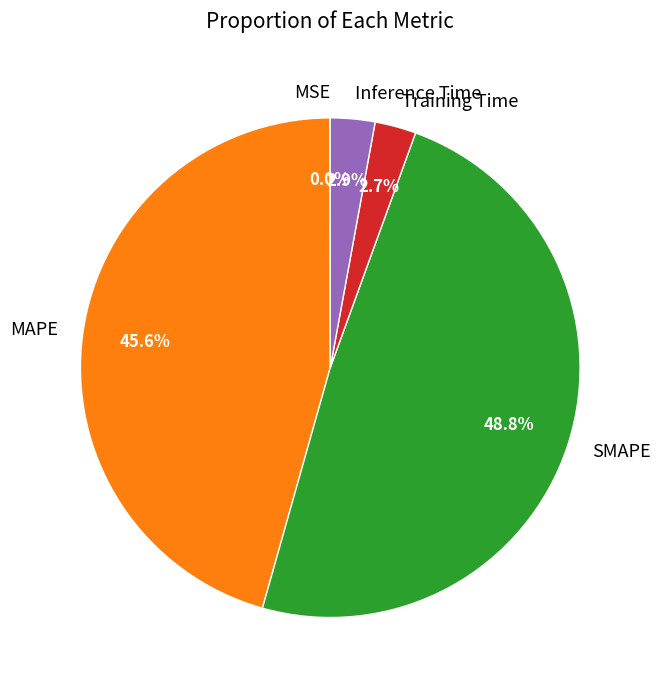

Which slice is the largest?

SMAPE